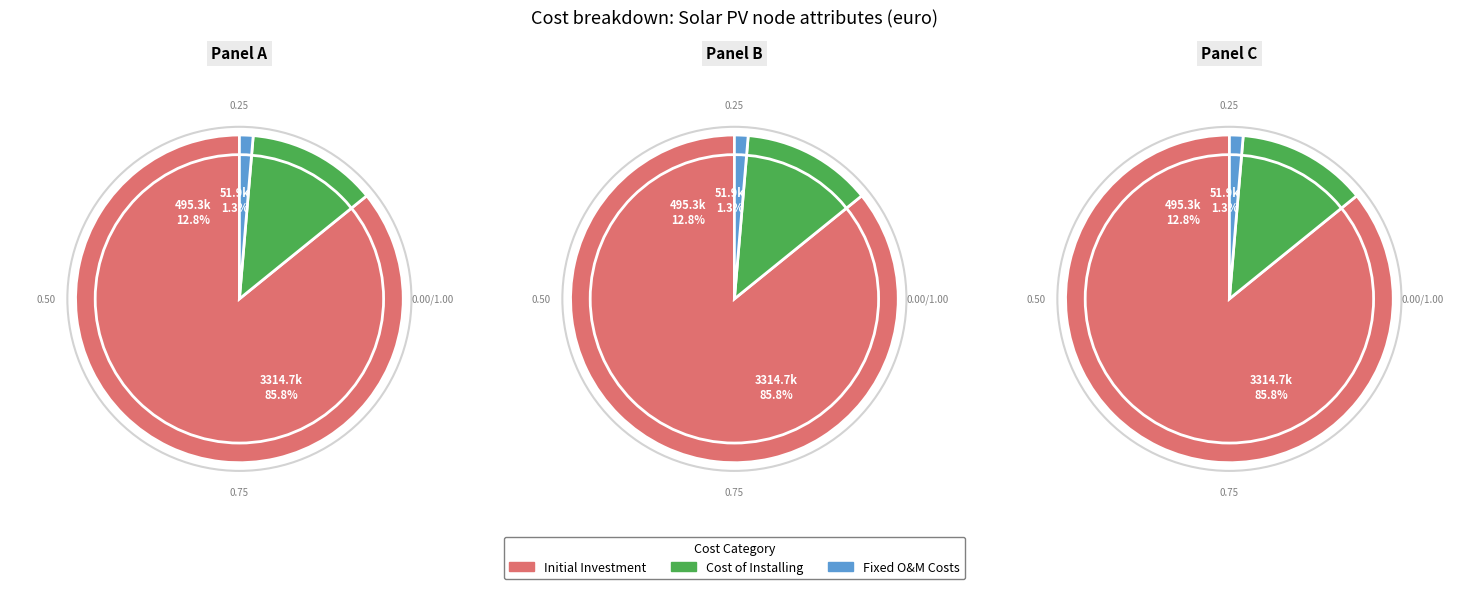

To the nearest percent, what percentage of the pie is initial_investment?

86%